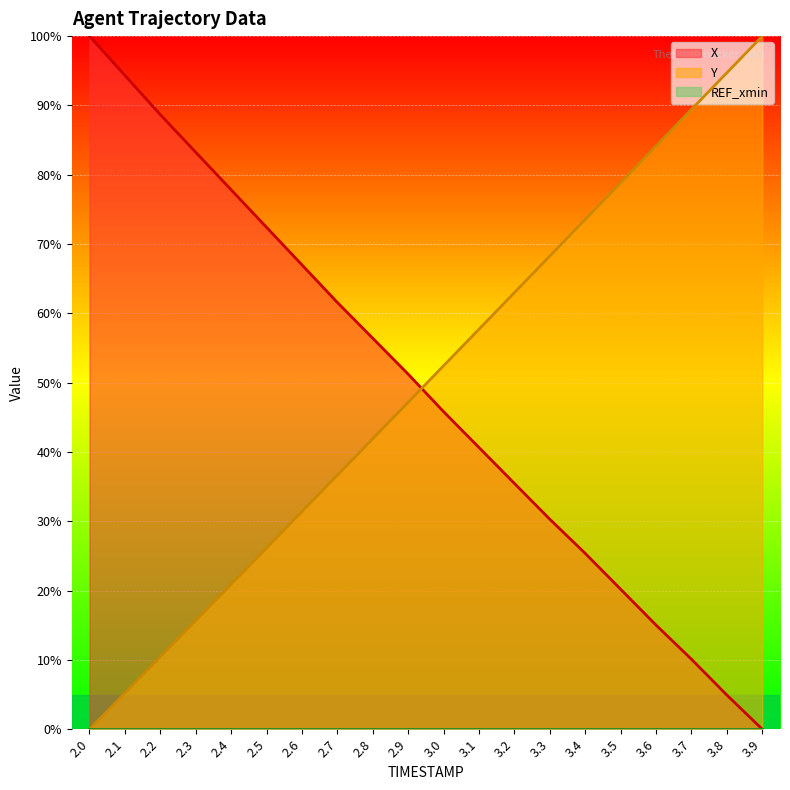

Between which two adjacent categories do X and Y first intersect?

2.9 and 3.0